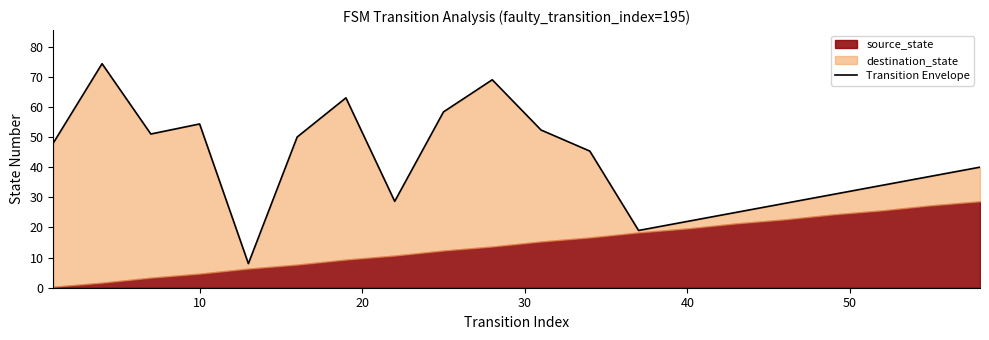

What is the greatest value displayed?

74.3